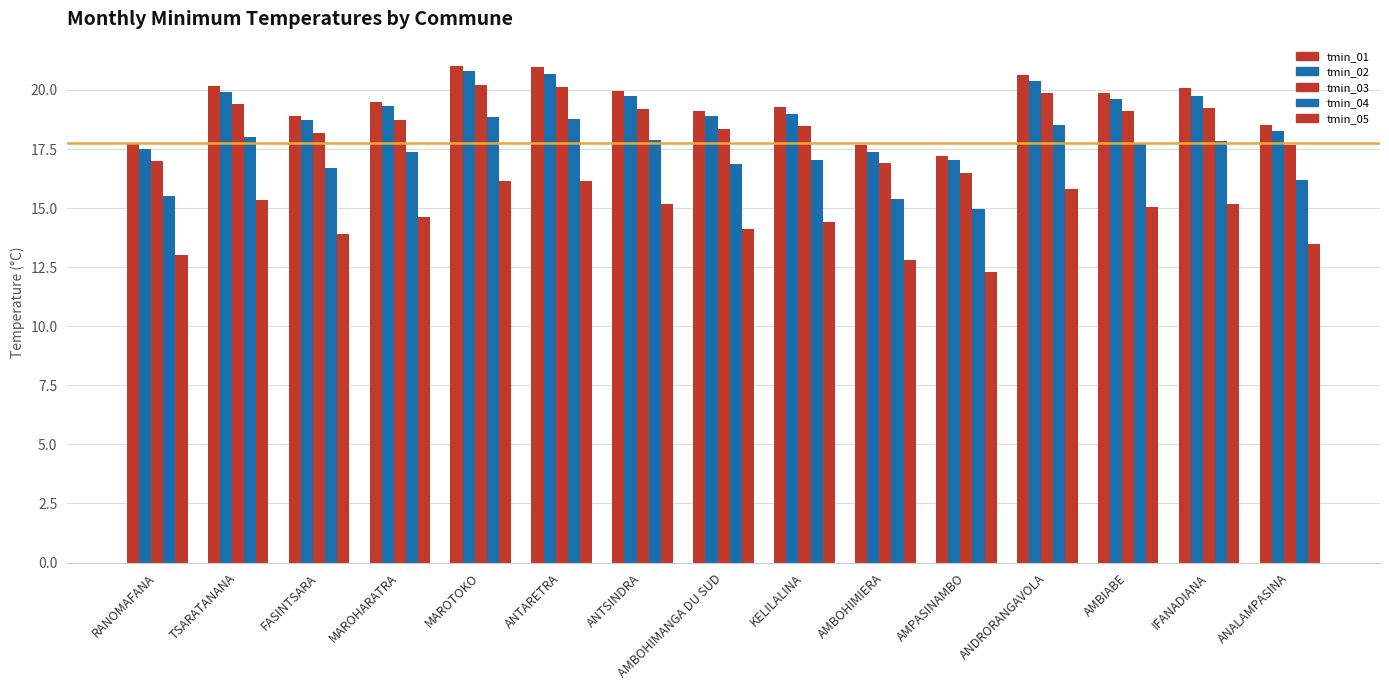

Between ANTSINDRA and ANDRORANGAVOLA, which series saw the biggest shift?

tmin_01